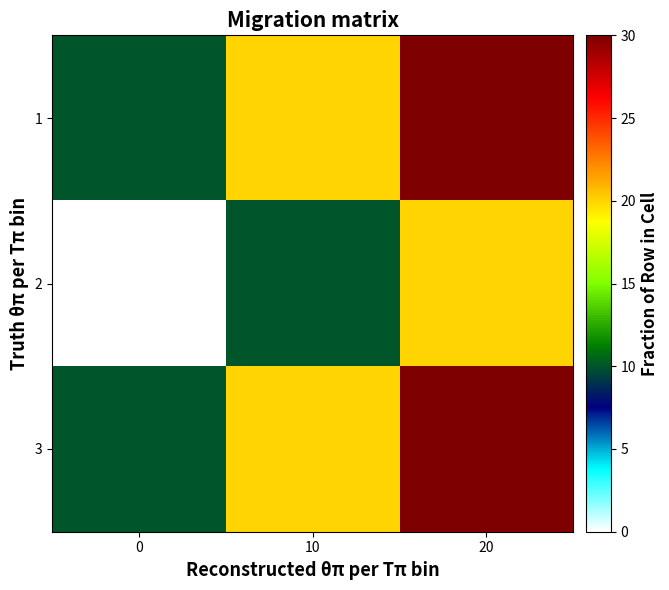

What is the total value across all series at 10?

50